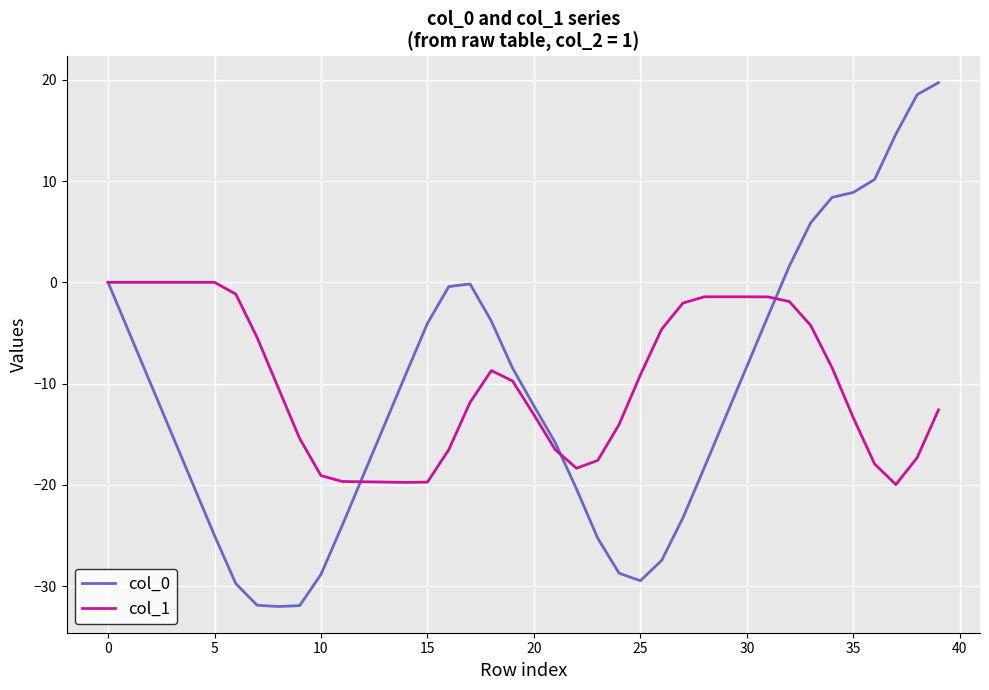

What is the difference between the maximum and minimum values in the col_1 series?

20.0